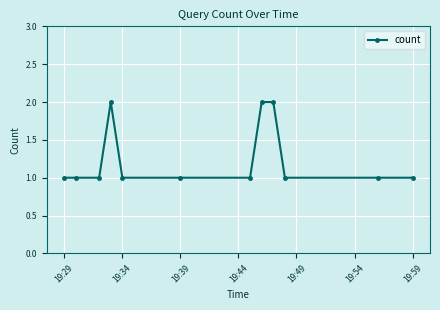

What is the sum of all values?

15